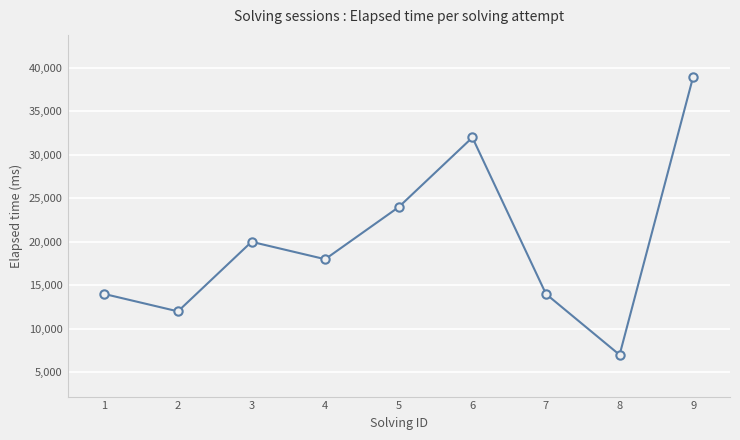

How many data points are less than 18000?

4